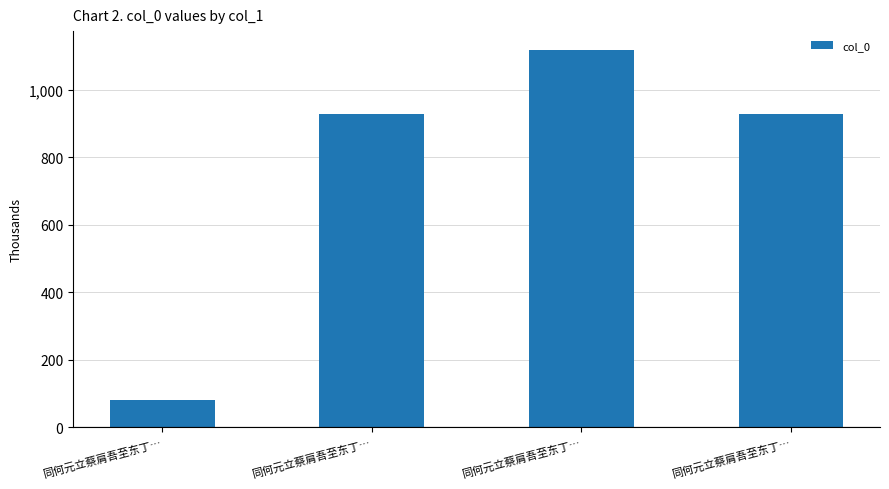

Reading left to right, extract all data points from this chart.

82354	928657	1118215	928656